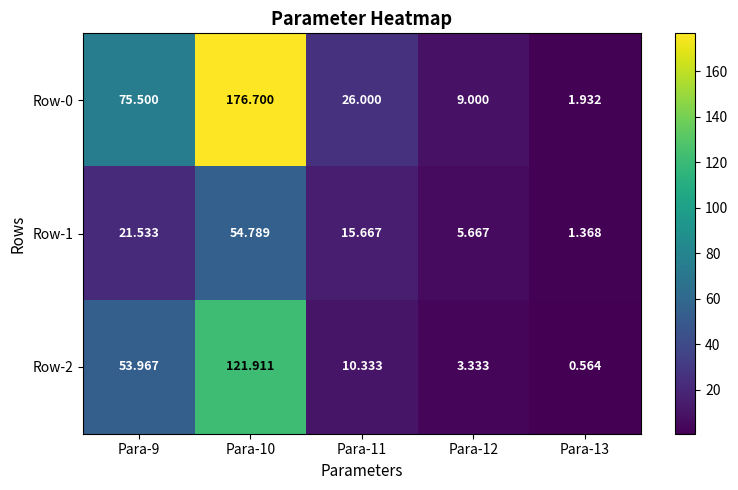

Is the value of Row-1 at Para-9 greater than the value of Row-2 at Para-9?

No